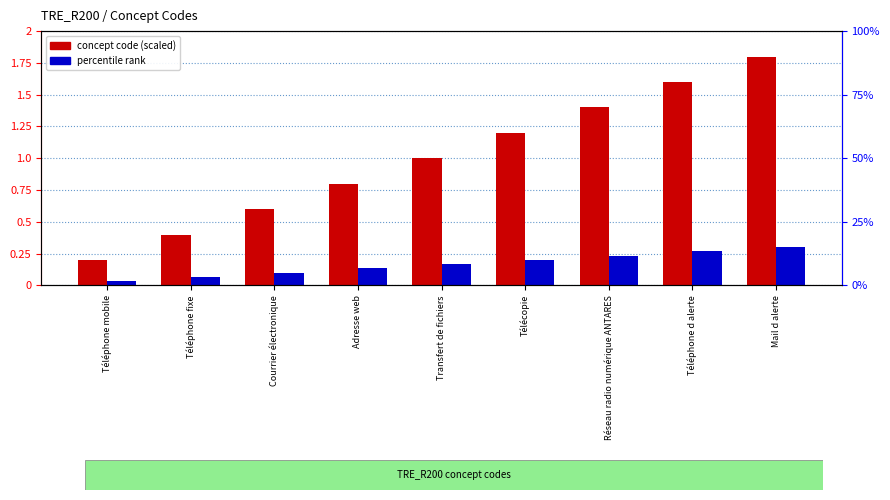

What is the spread (max minus min) of values at Réseau radio numérique ANTARES?

1.2